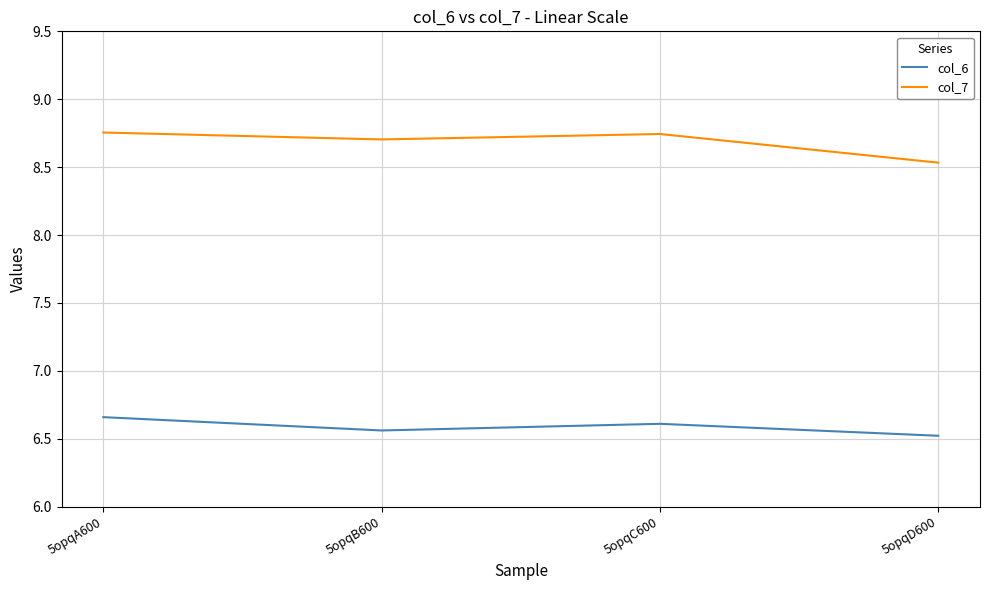

True or false: col_7 and col_6 cross at least once.

False